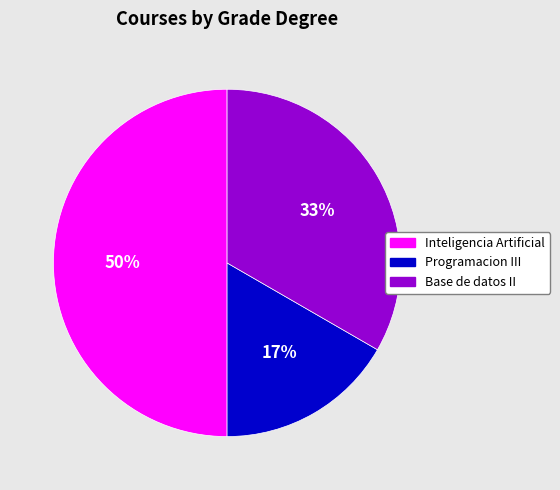

The Base de datos II slice represents 24% of the pie. True or false?

False